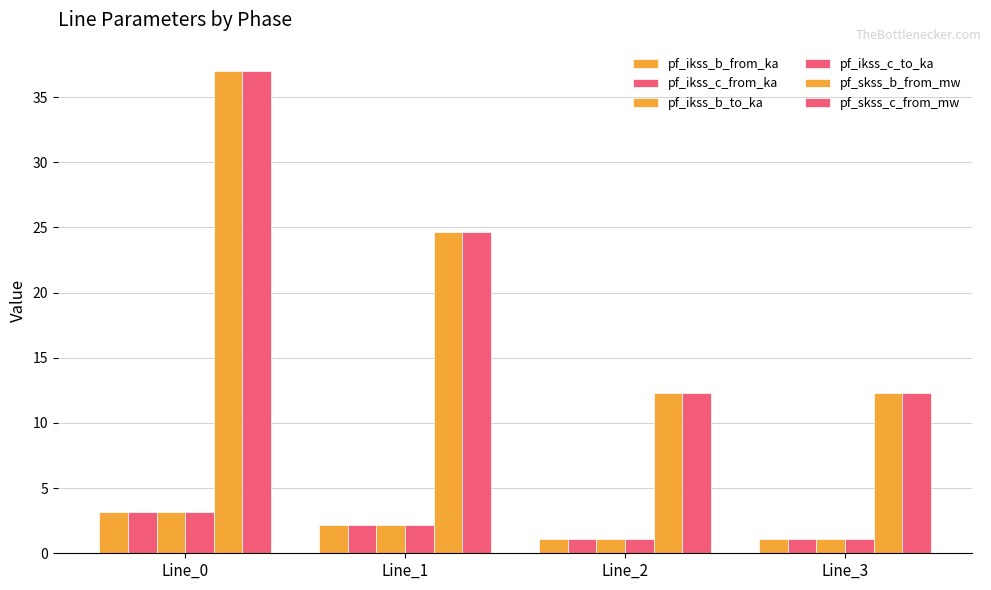

Read the pf_ikss_b_to_ka value at Line_3.

1.1